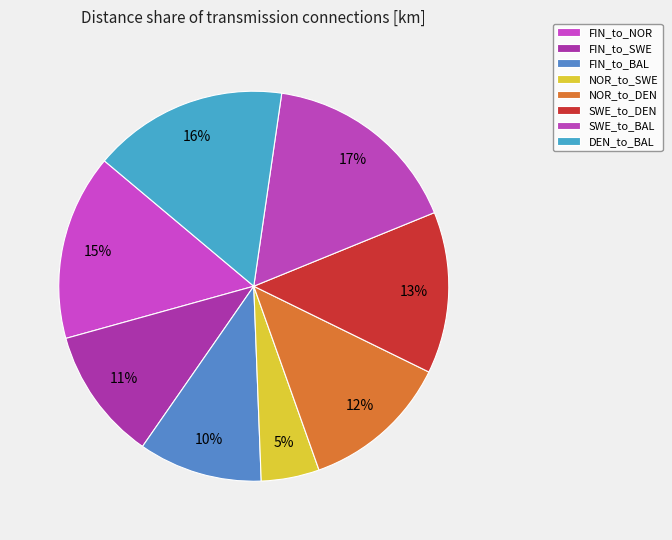

Which category has the smallest portion of the pie?

NOR_to_SWE